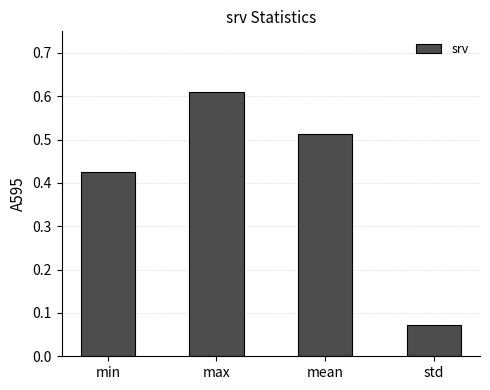

Between std and min, which is larger?

min